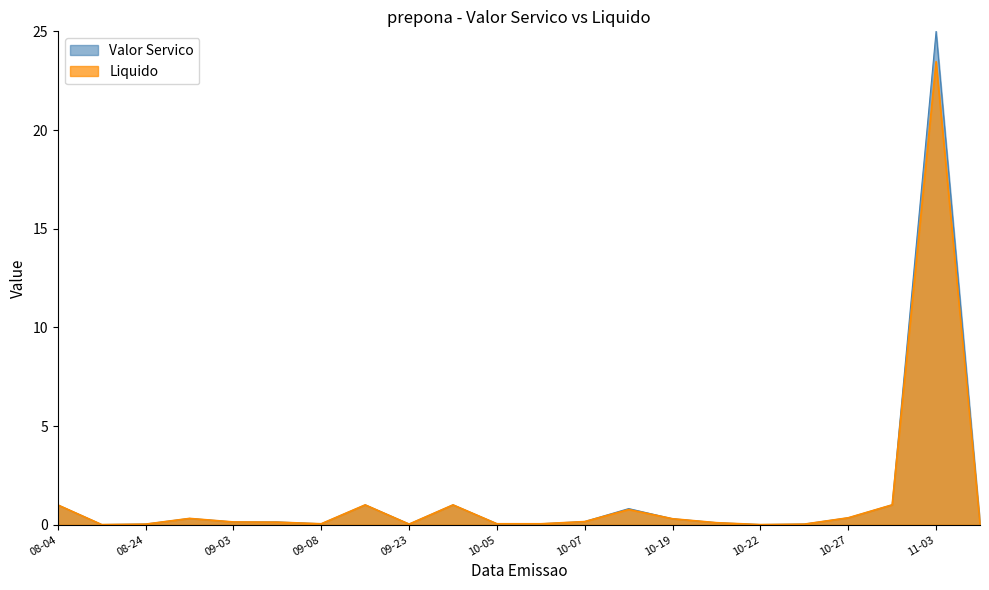

True or false: Valor Servico and Liquido intersect in this chart.

False